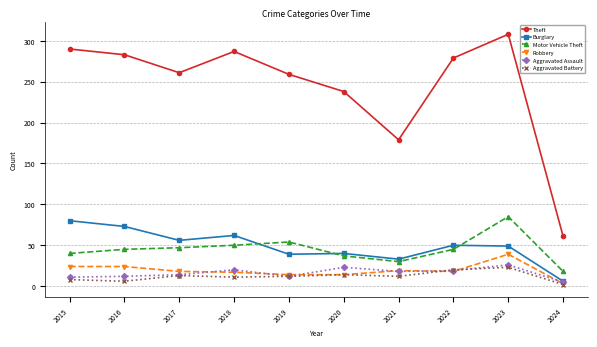

Is this an area chart (filled region under the line)?

No